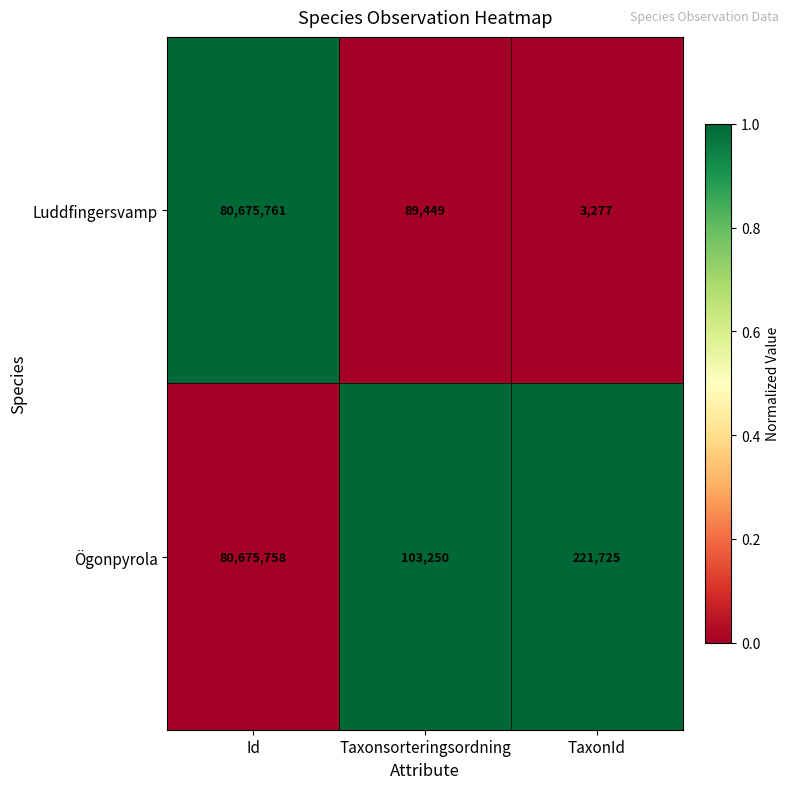

Rank the series by their maximum value, from highest to lowest.

Luddfingersvamp, Ögonpyrola